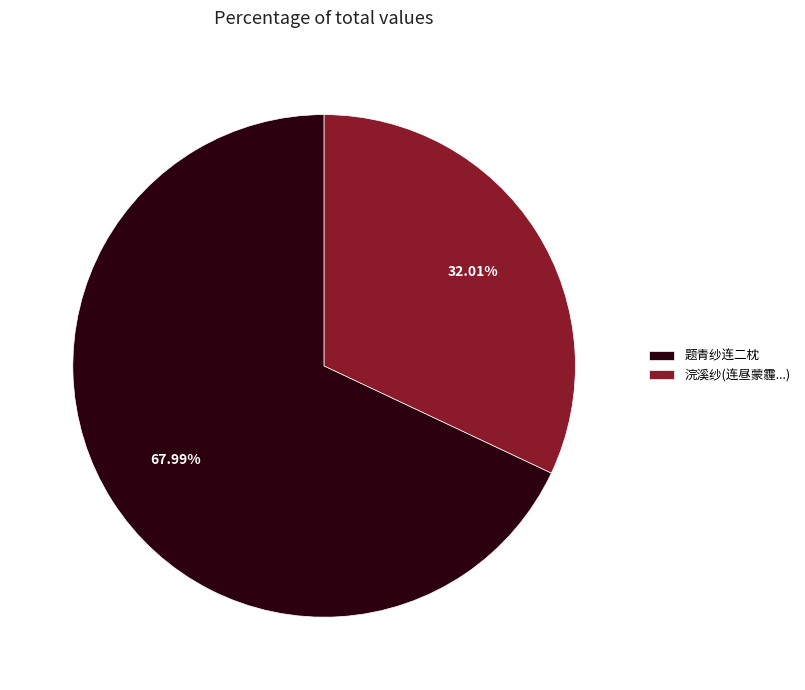

Which category has the smallest portion of the pie?

浣溪纱(连昼蒙霾...)